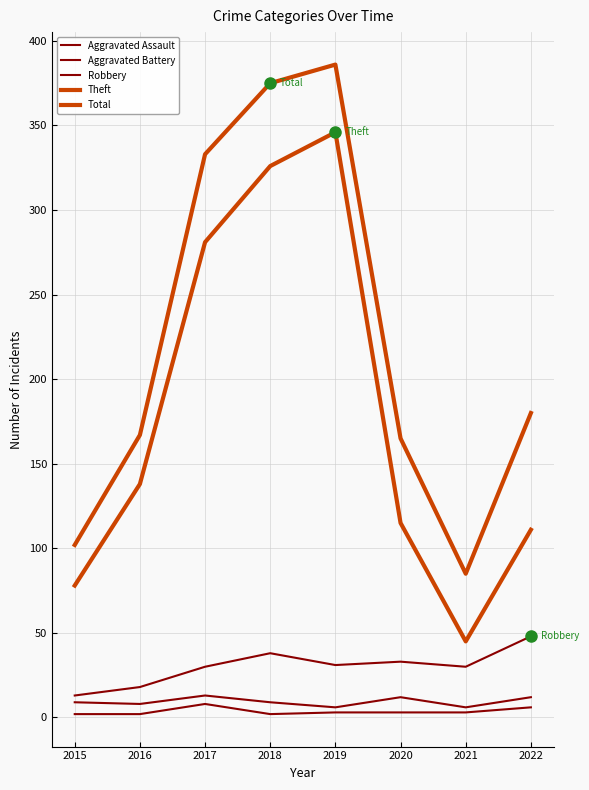

What is the sum of all Aggravated Battery values?

75